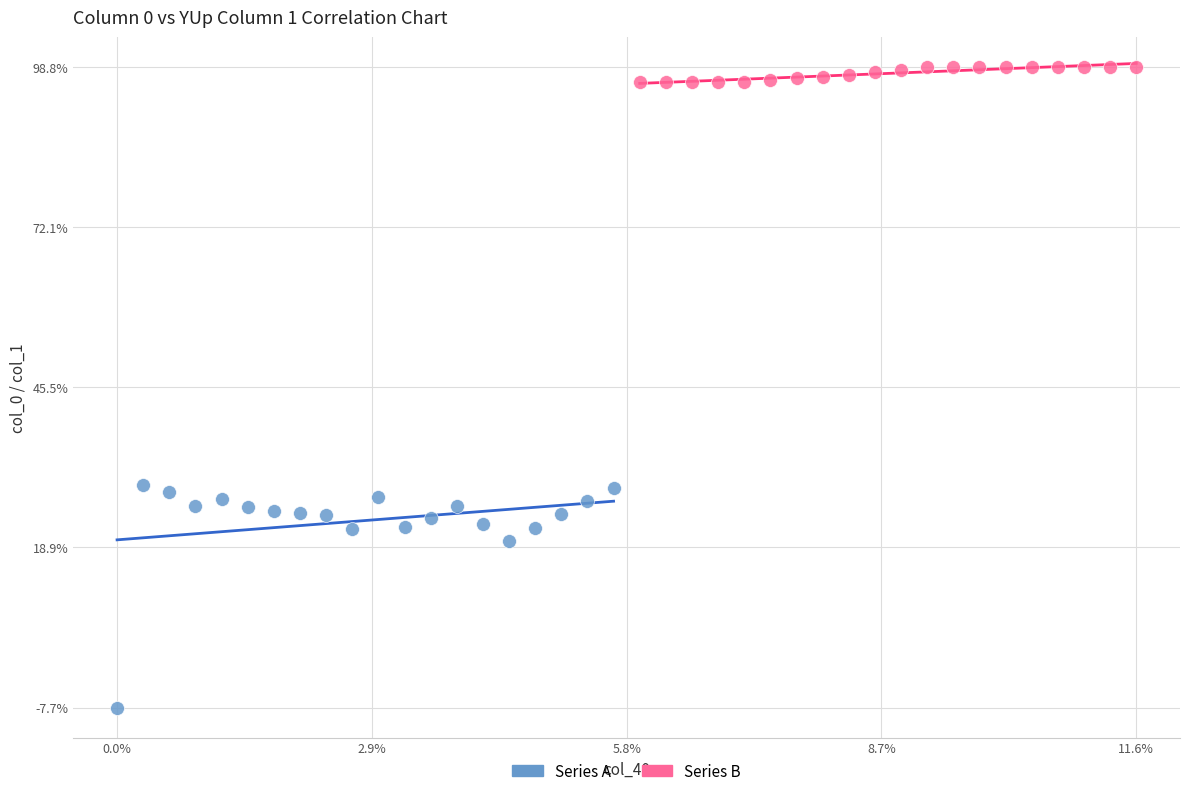

Which series has the widest spread of Y values?

Series A